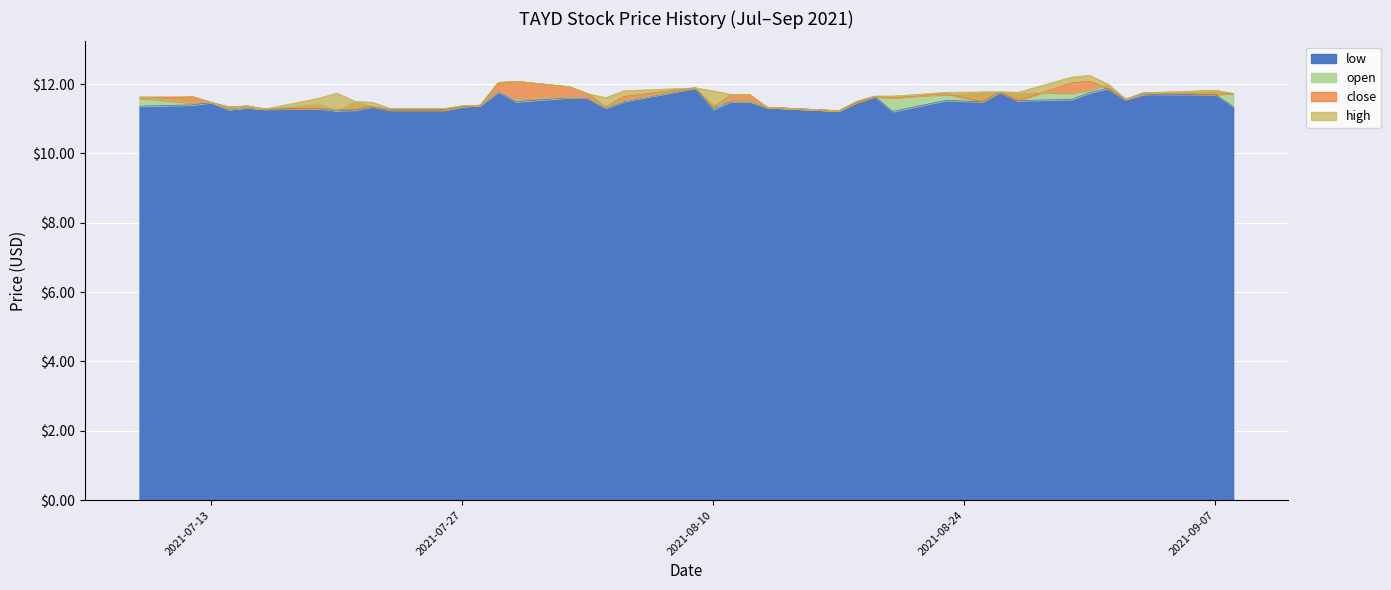

At which category is the sum across all series the highest?

2021-08-31